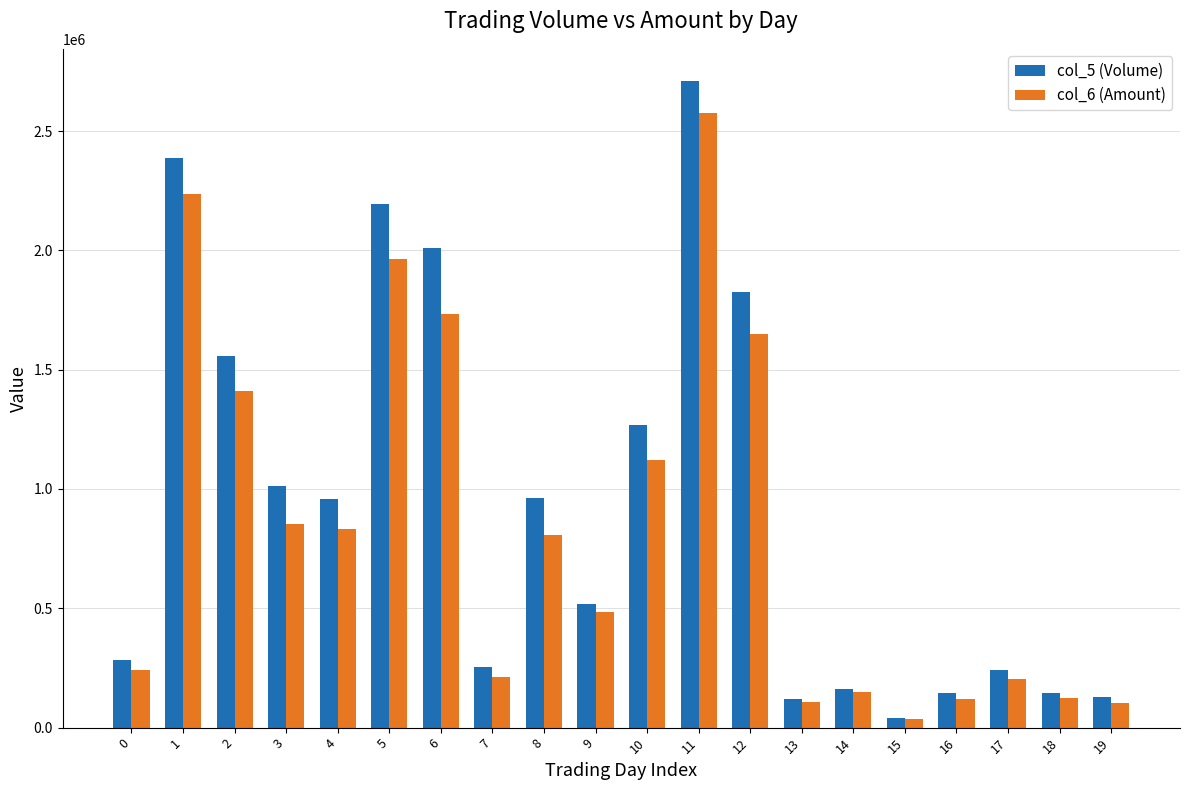

What is the value of the col_5 (Volume) bar at the 7th from the left?

2008000